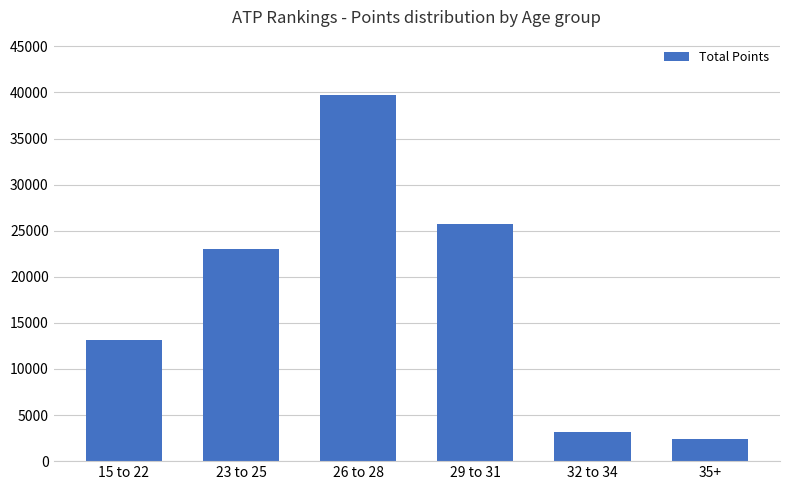

What is the value of the 5th bar from the left?

3170